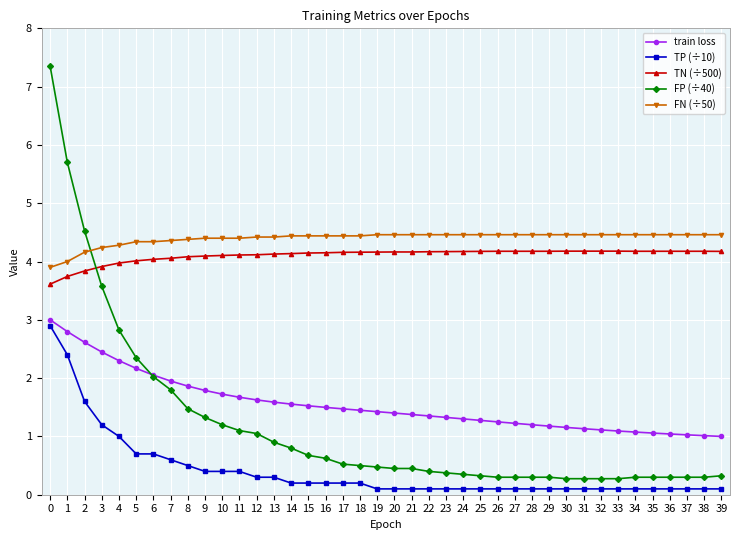

What is the difference between the highest and lowest values at 25?

4.4